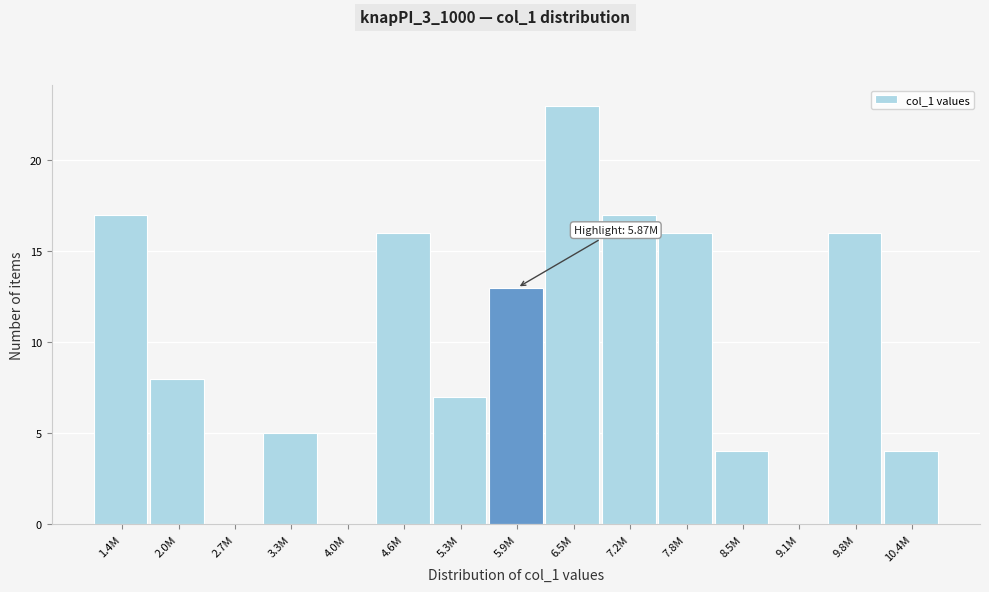

Reading right to left, transcribe all the data shown in this chart.

10.4M=4	9.8M=16	9.1M=0	8.5M=4	7.8M=16	7.2M=17	6.5M=23	5.9M=13	5.3M=7	4.6M=16	4.0M=0	3.3M=5	2.7M=0	2.0M=8	1.4M=17